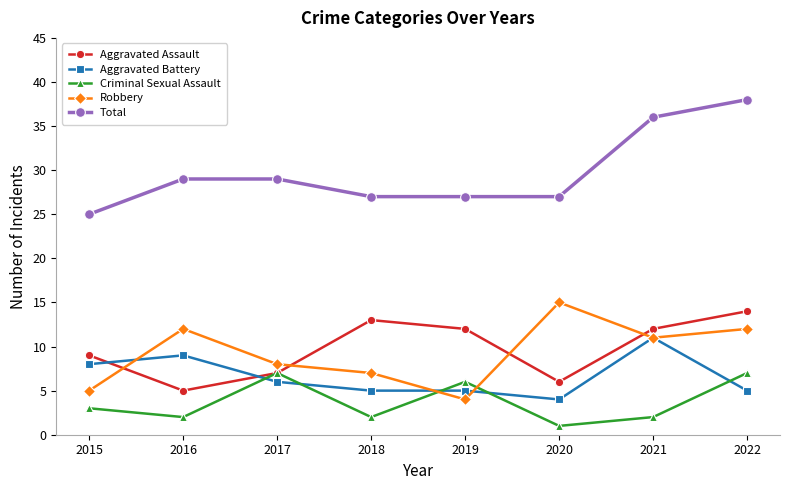

What is the sum of the Aggravated Assault values at 2019 and 2022?

26